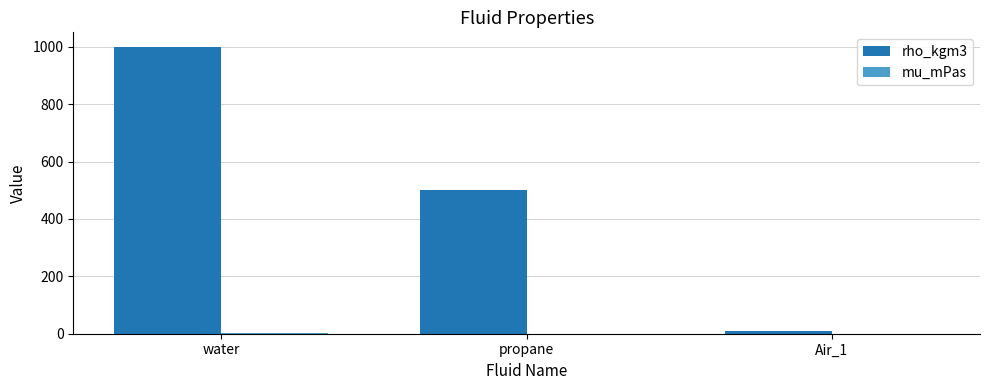

Is it true that rho_kgm3 equals 500.0 at propane?

True